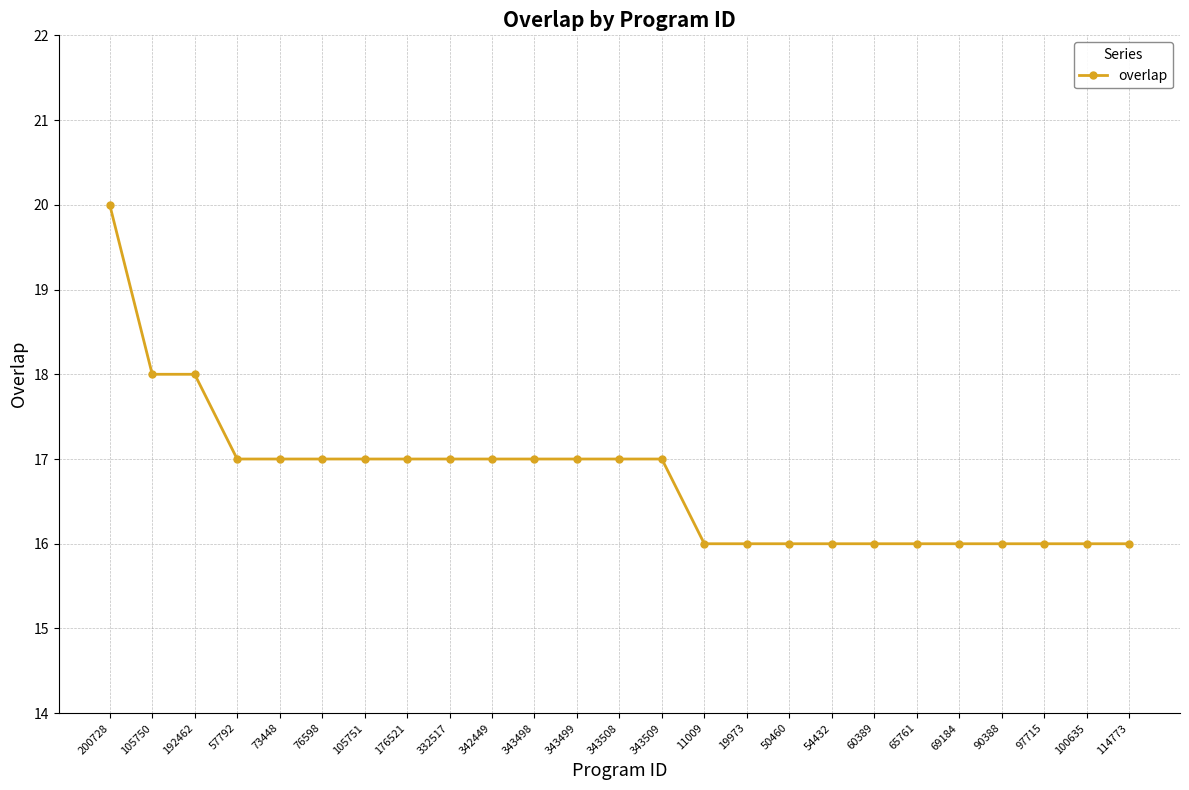

What is the label of the 22nd point from the right?

57792